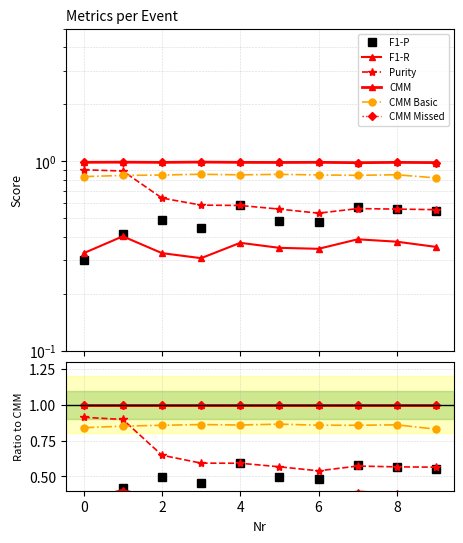

What is the average value of the CMM Basic series?

0.9